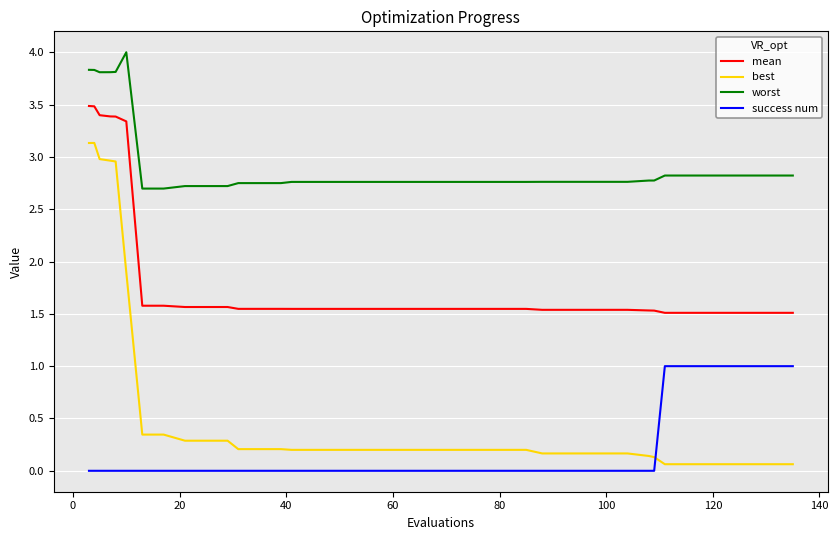

List the series in order of their peak value, lowest first.

success num, best, mean, worst